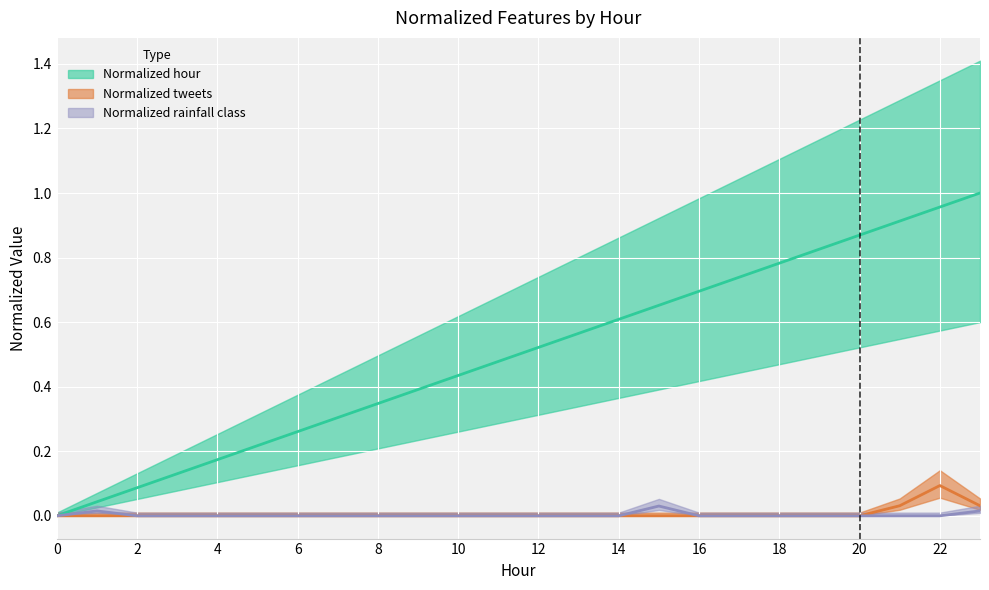

What is the sum of the Normalized hour values at 21 and 20?

1.8